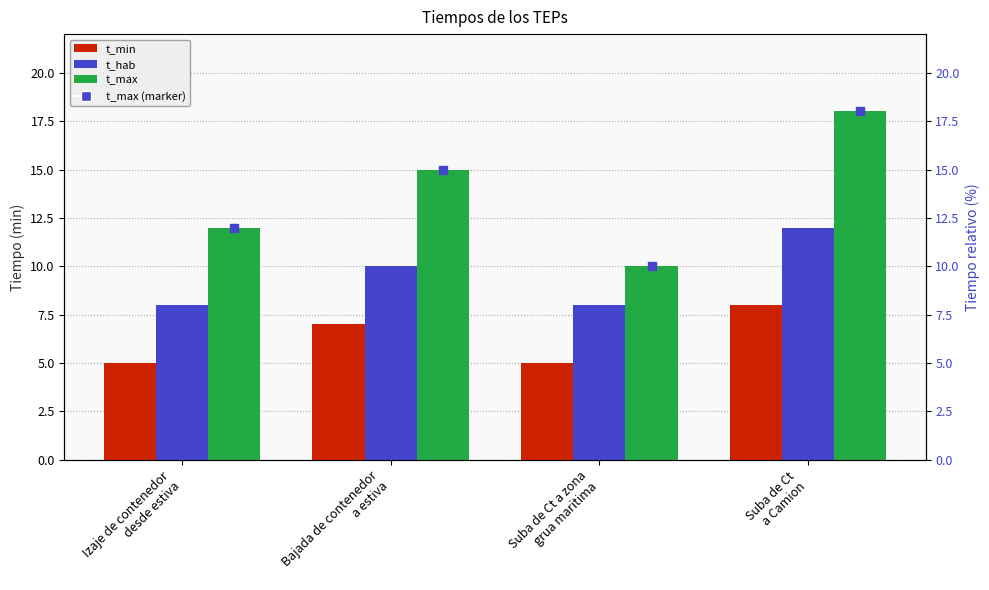

The t_min series shows 8 at Suba de Ct
a Camion. True or false?

True